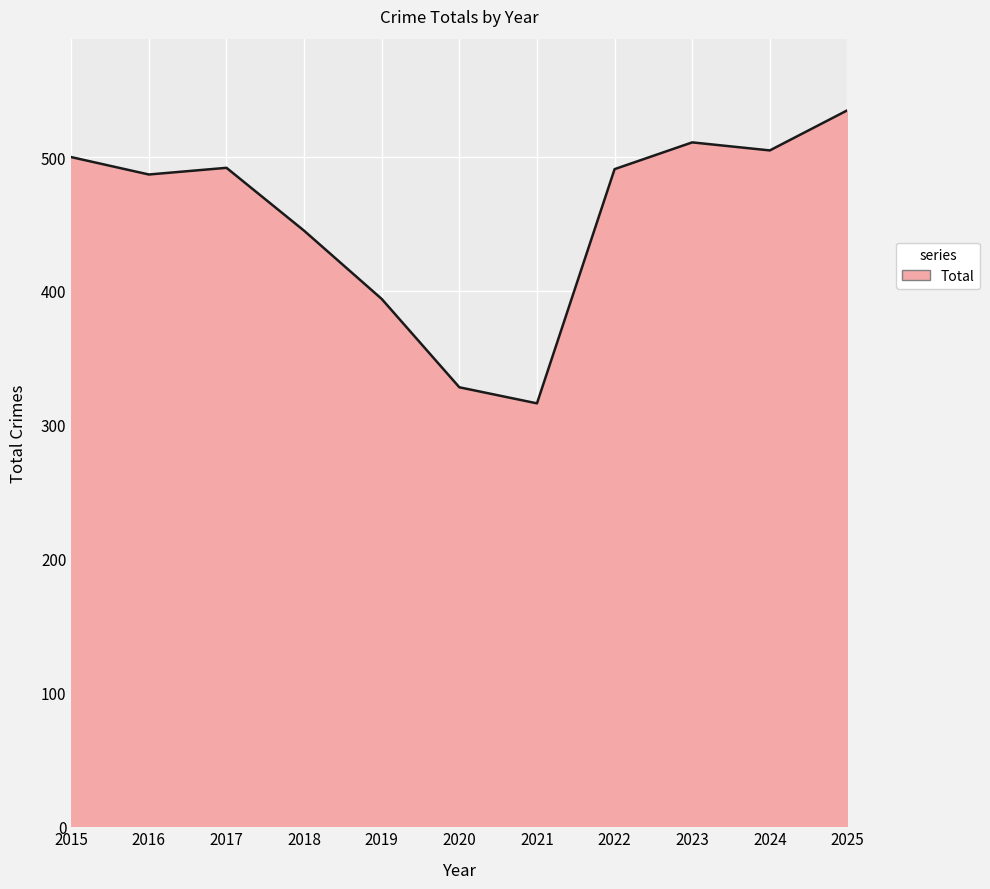

Which label corresponds to the smallest value in the chart?

2021